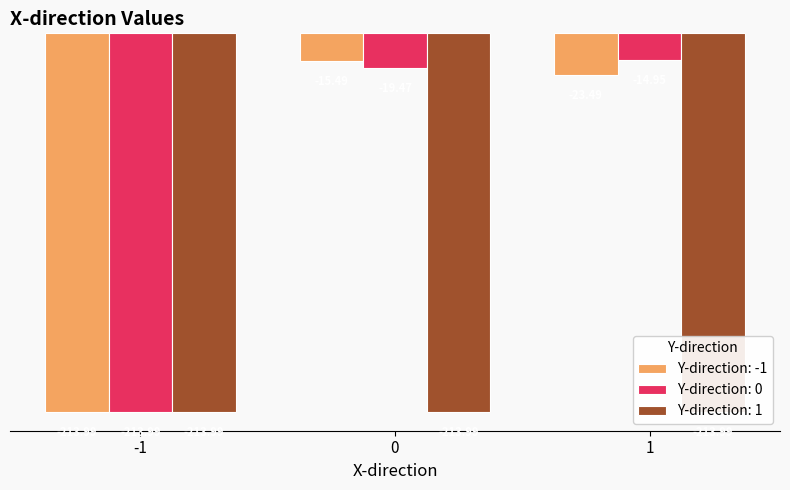

What is the difference between the -1 values at 1 and 0?

8.0